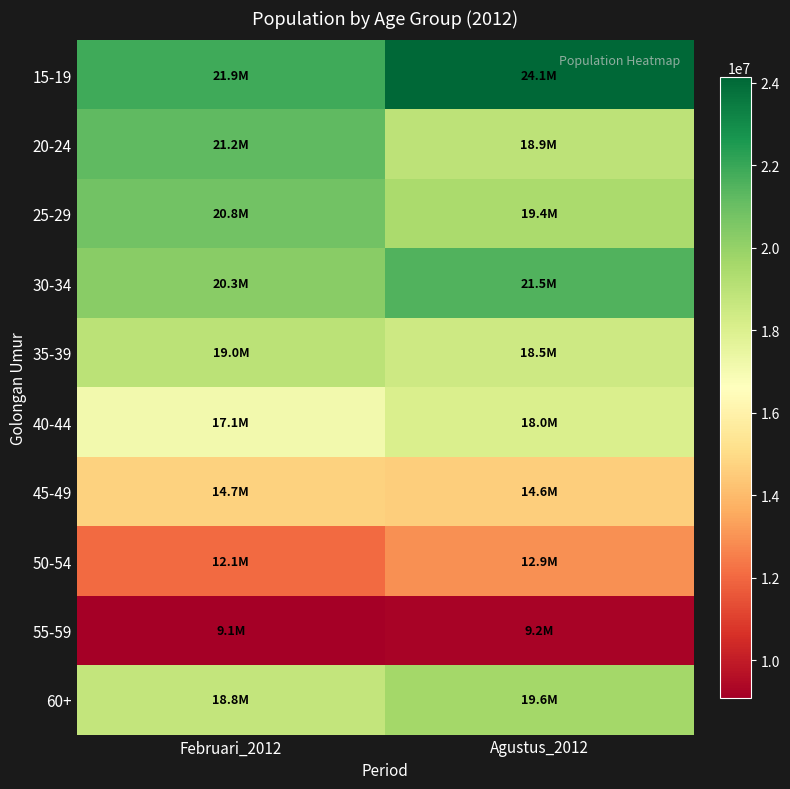

Reading left to right, what are all the values shown in this chart?

15-19: Februari_2012=21886622	Agustus_2012=24126418
20-24: Februari_2012=21243263	Agustus_2012=18918548
25-29: Februari_2012=20836840	Agustus_2012=19434574
30-34: Februari_2012=20299086	Agustus_2012=21535951
35-39: Februari_2012=19007928	Agustus_2012=18488058
40-44: Februari_2012=17115377	Agustus_2012=18022378
45-49: Februari_2012=14717796	Agustus_2012=14576202
50-54: Februari_2012=12086265	Agustus_2012=12934070
55-59: Februari_2012=9094149	Agustus_2012=9231361
60+: Februari_2012=18777903	Agustus_2012=19606272